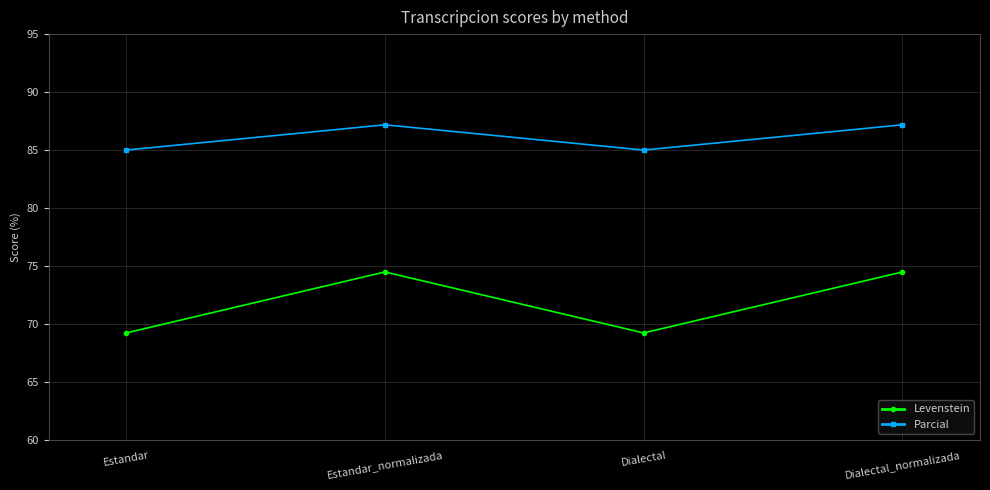

How many data points in Levenstein are less than 74?

2